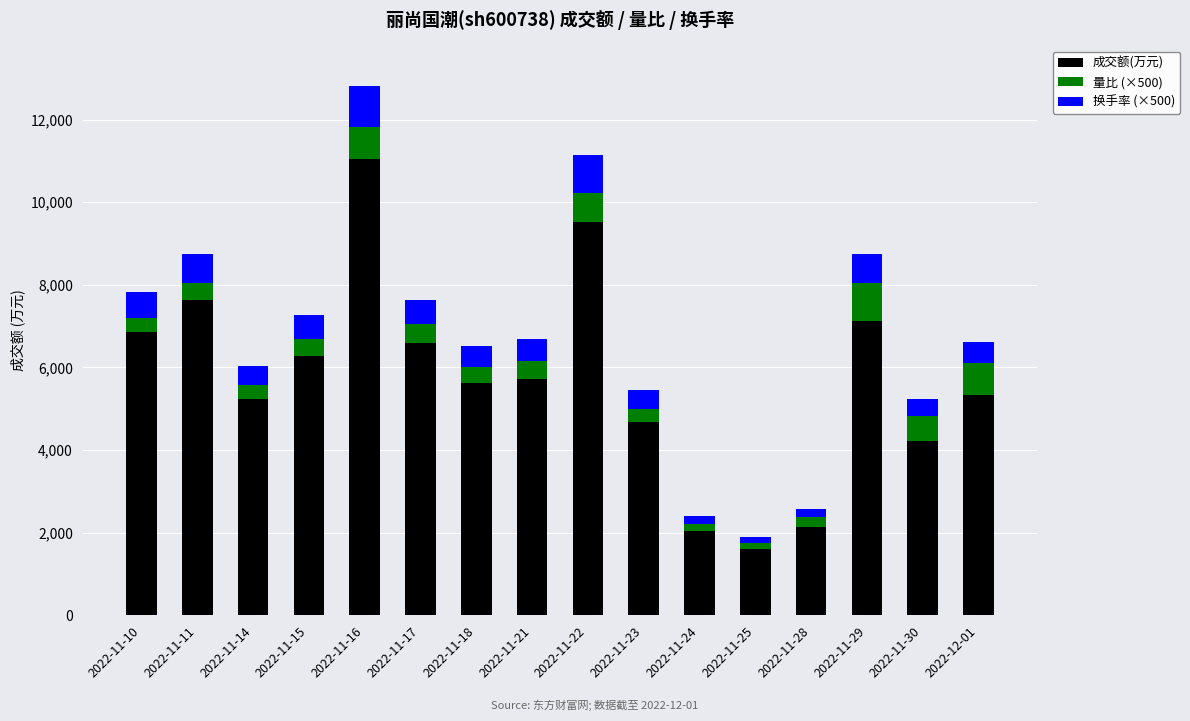

The value of 成交额(万元) at 2022-11-14 is 5242. True or false?

True